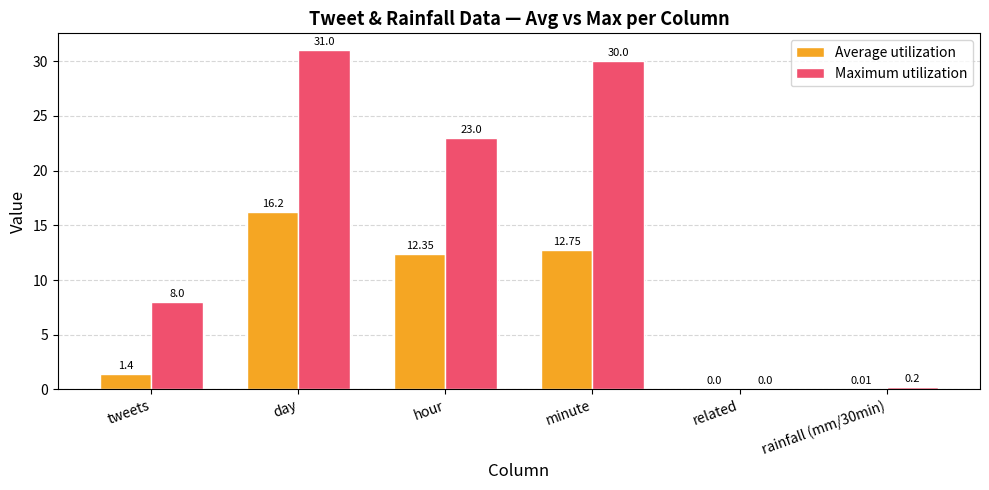

Does the chart contain stacked bars?

No